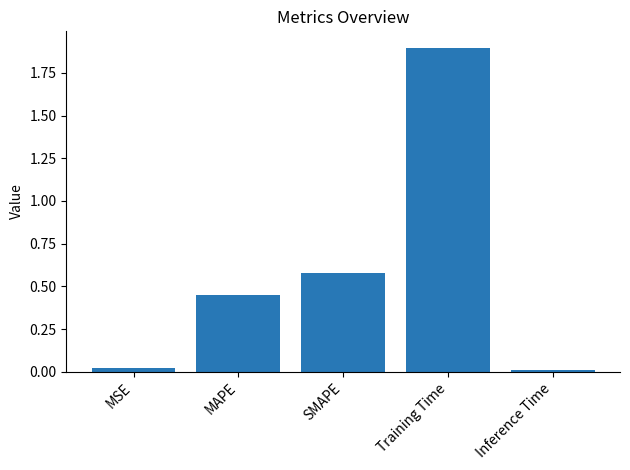

What is the label of the 5th bar from the right?

MSE